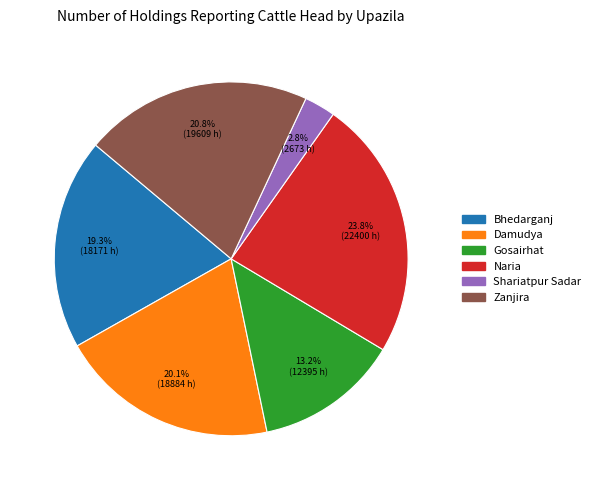

What portion of the pie excludes Gosairhat?

86.8%